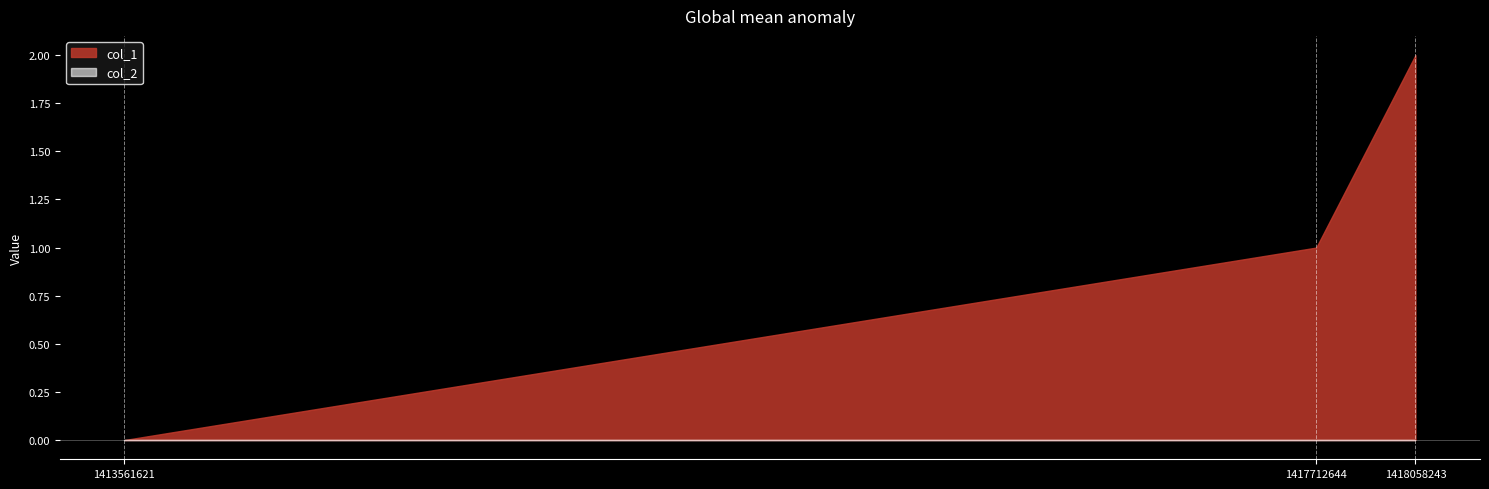

Rank the series at 1418058243 from highest to lowest value.

col_1, col_2